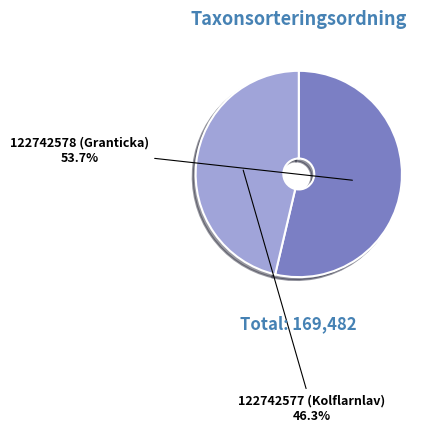

Combined, do 122742577 (Kolflarnlav) and 122742578 (Granticka) account for over 50%?

Yes